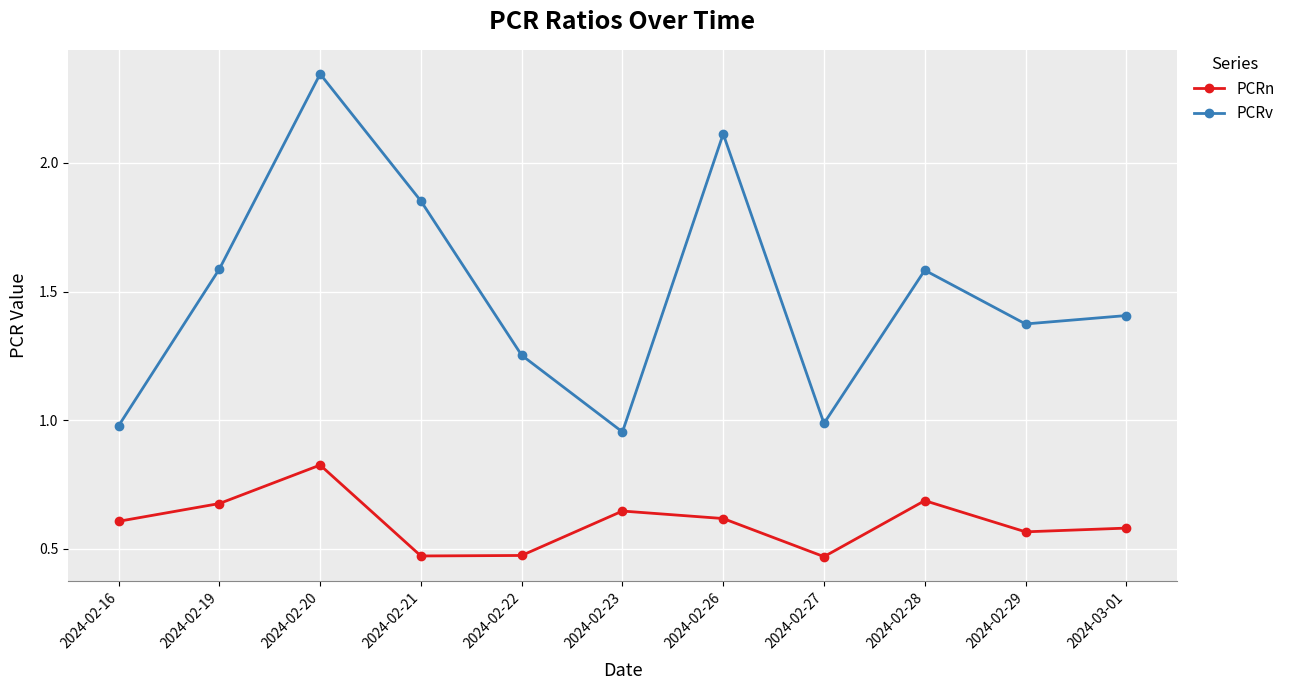

True or false: PCRn and PCRv intersect in this chart.

False